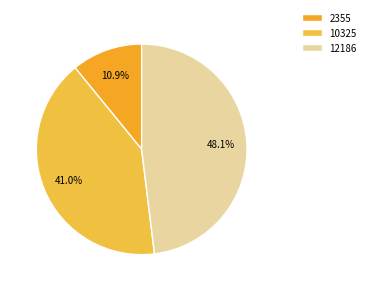

To the nearest percent, what is the combined percentage of 2355 and 12186?

59%